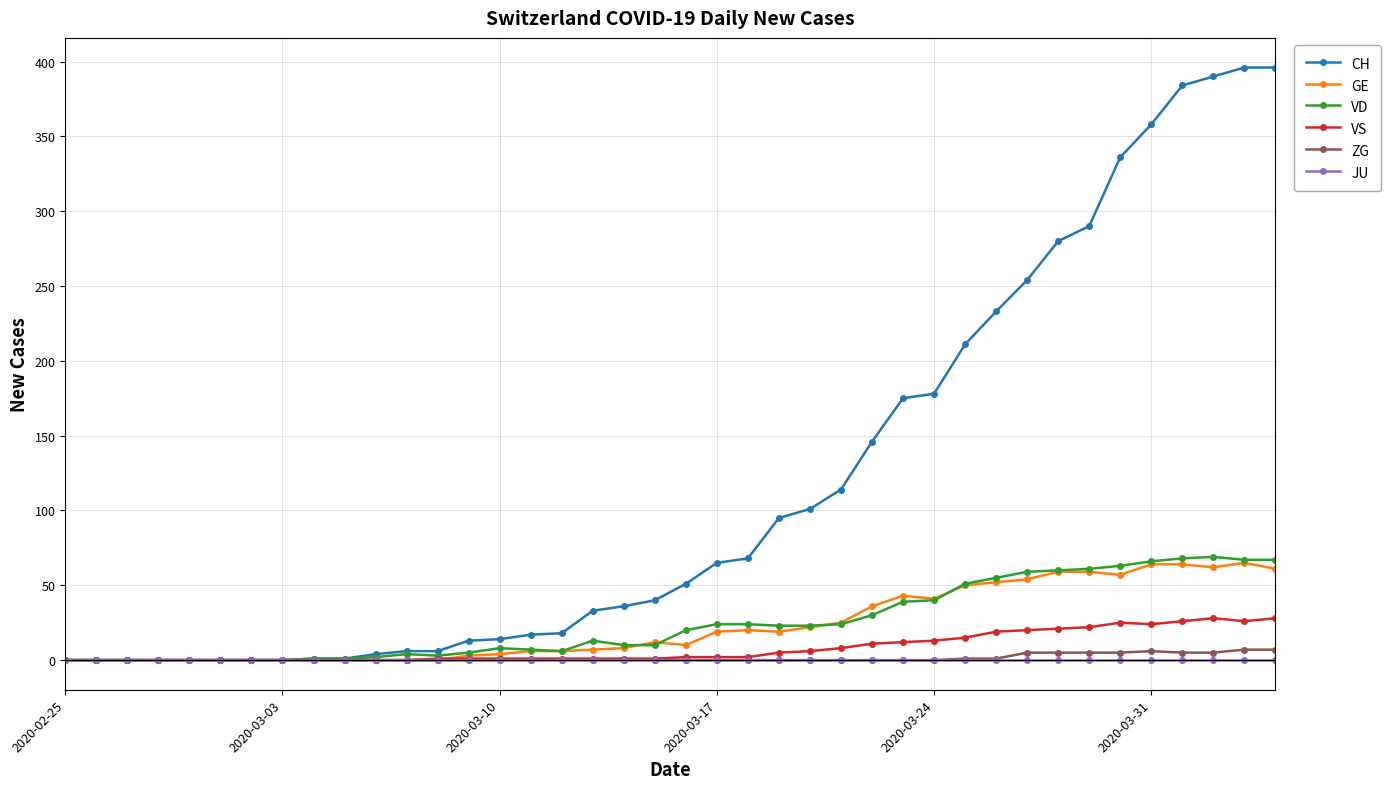

Which series has the largest total across all categories?

CH